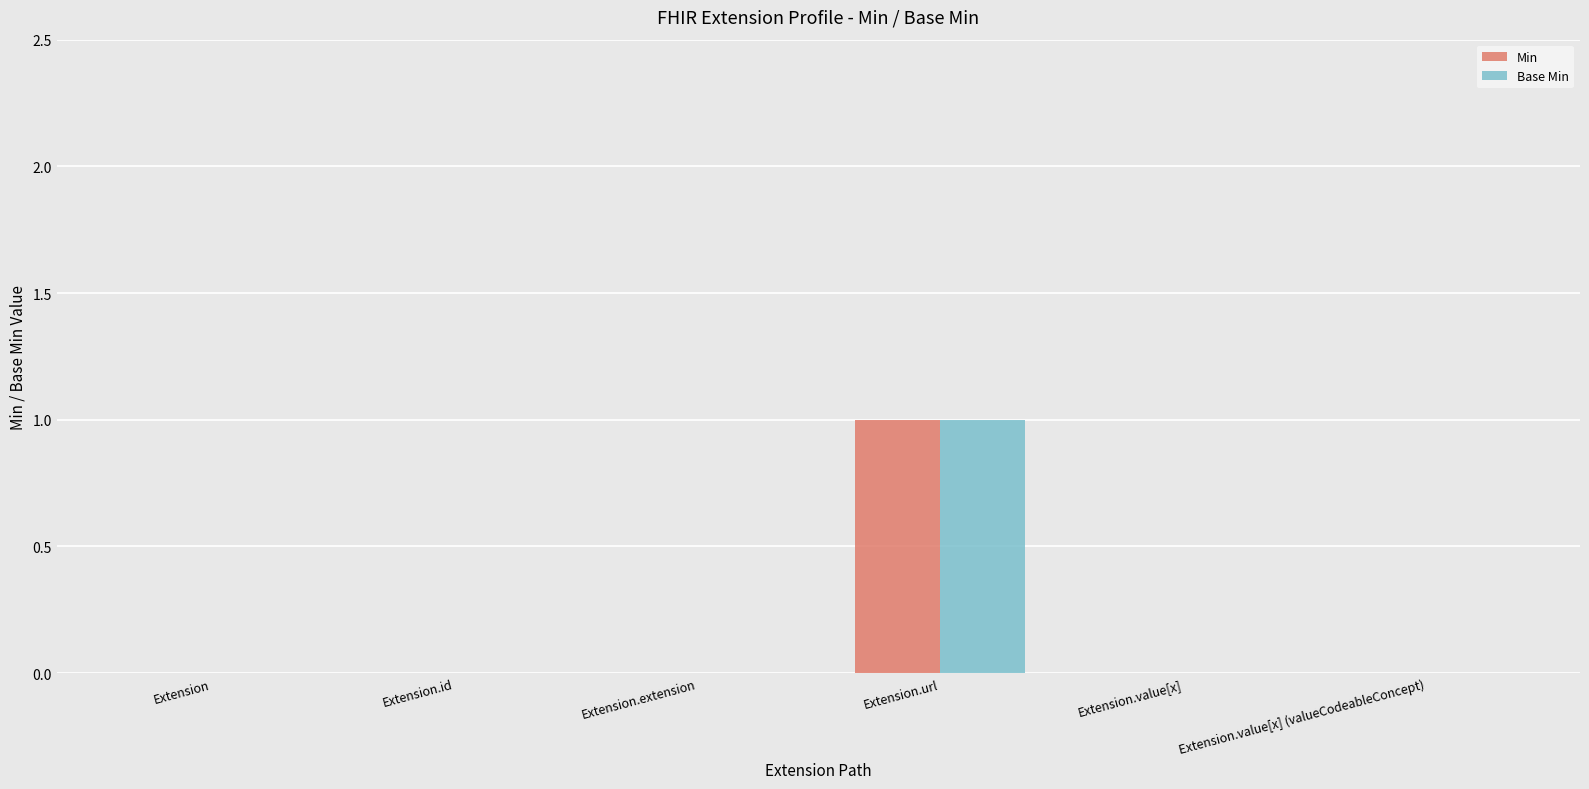

Which category has the highest value across all series?

Extension.url